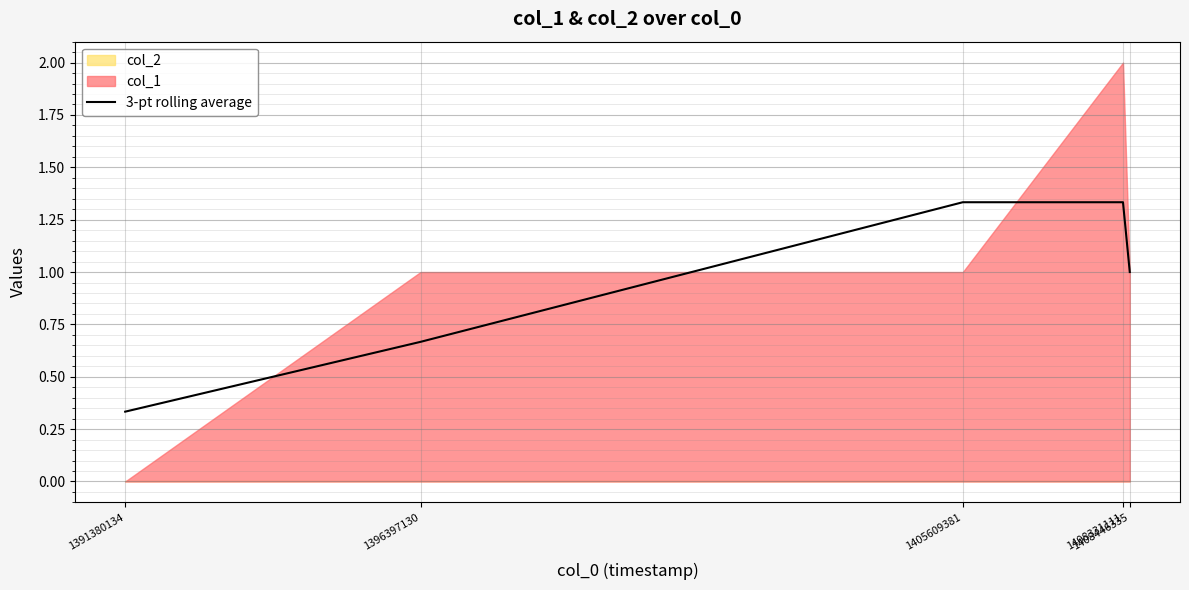

What is the smallest value displayed?

0.3